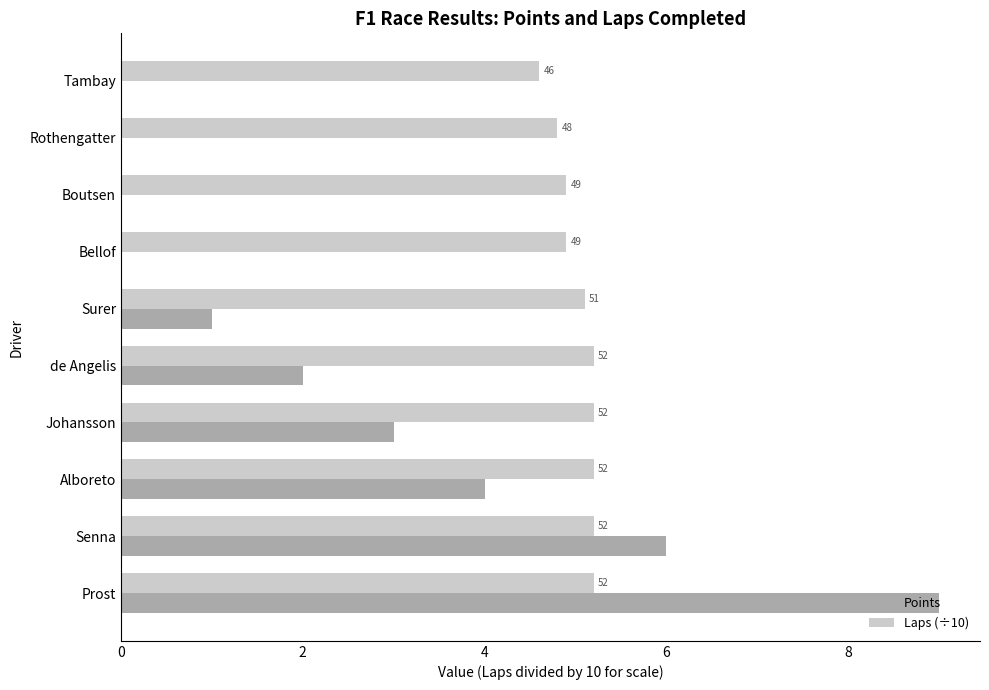

List the series in order of their overall mean, highest first.

Laps (÷10), Points